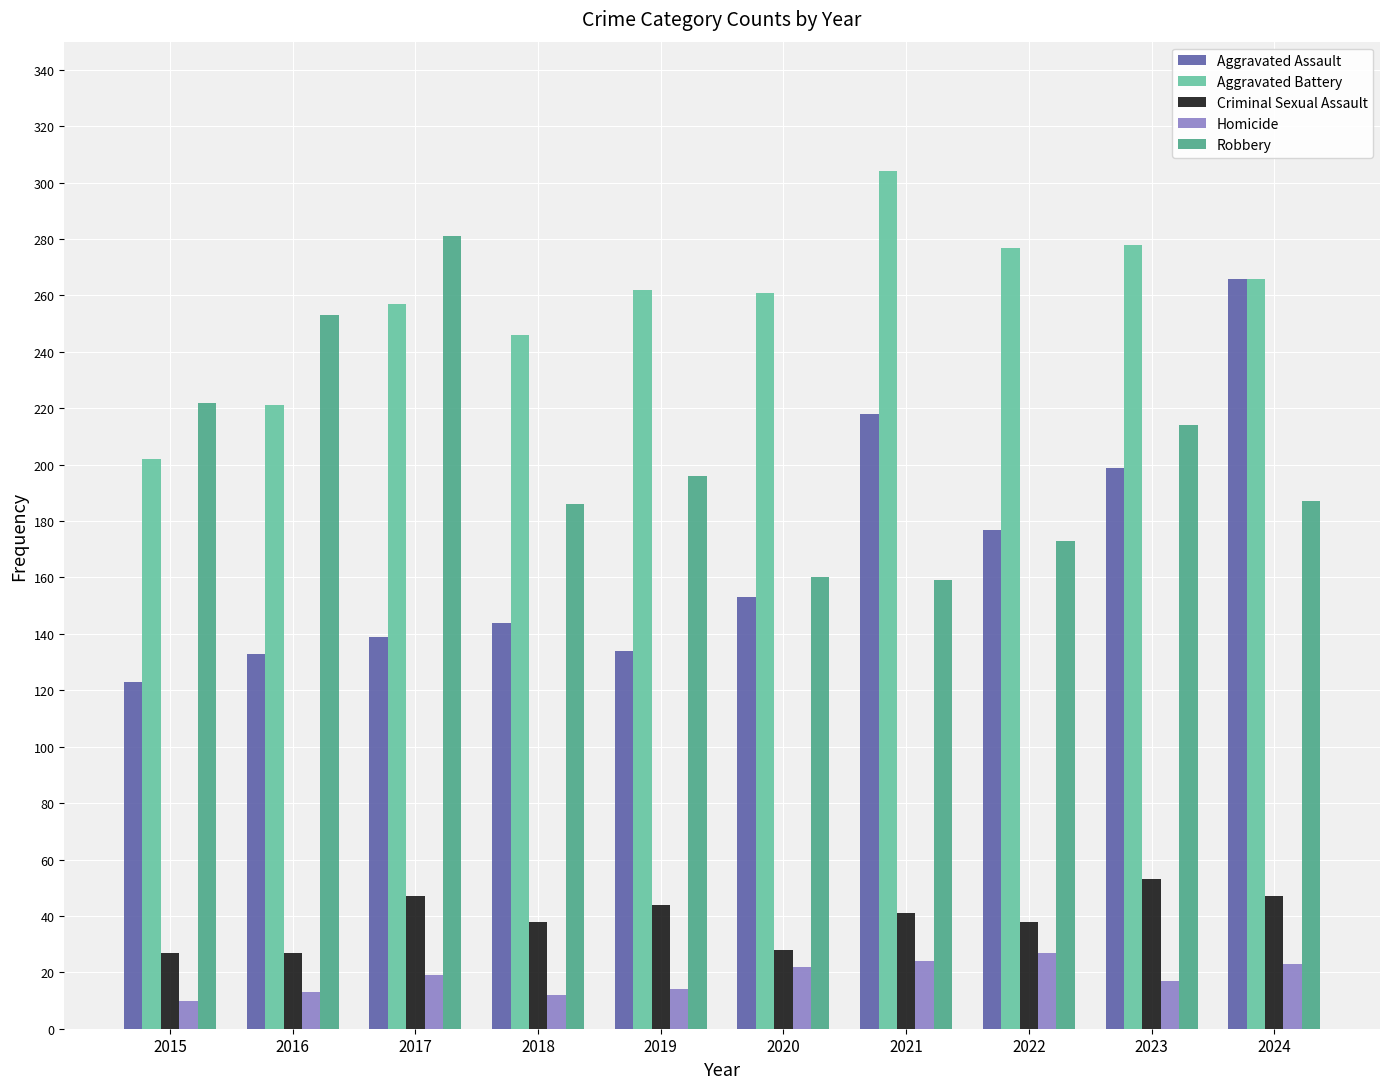

What is the difference between the second highest and minimum values in the Criminal Sexual Assault series?

20